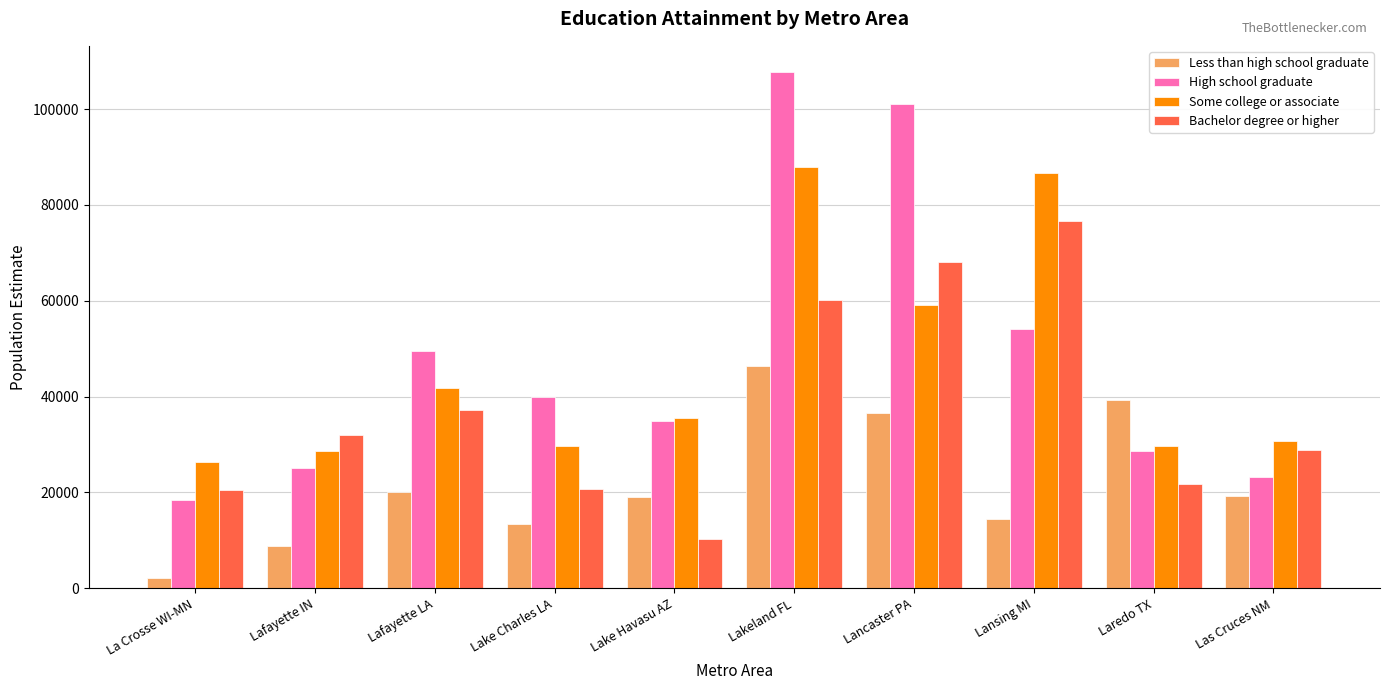

Which series changed the most between Lake Charles LA and Lakeland FL?

High school graduate